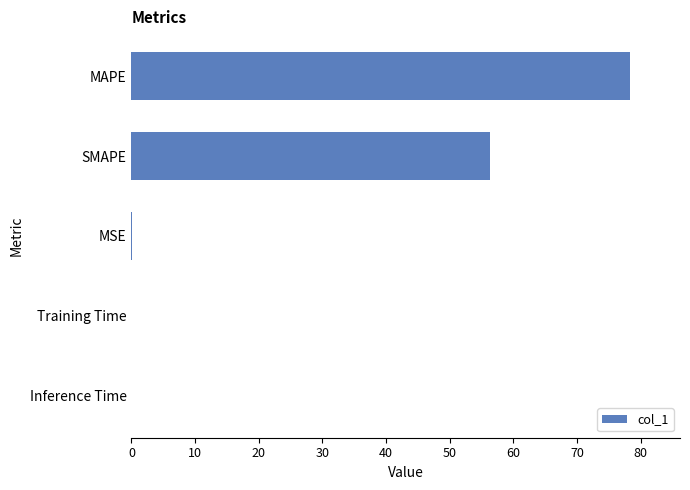

Between MAPE and MSE, which is larger?

MAPE